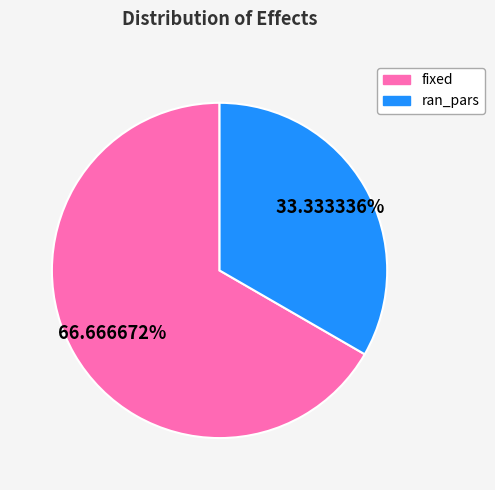

To the nearest percent, what percentage of the pie is ran_pars?

33%